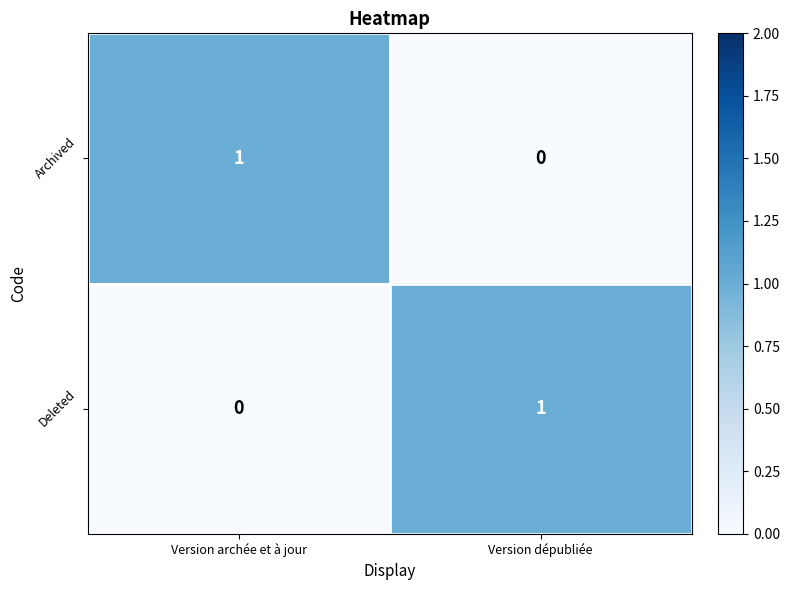

Is the value of Deleted at Version archée et à jour greater than the value of Archived at Version archée et à jour?

No